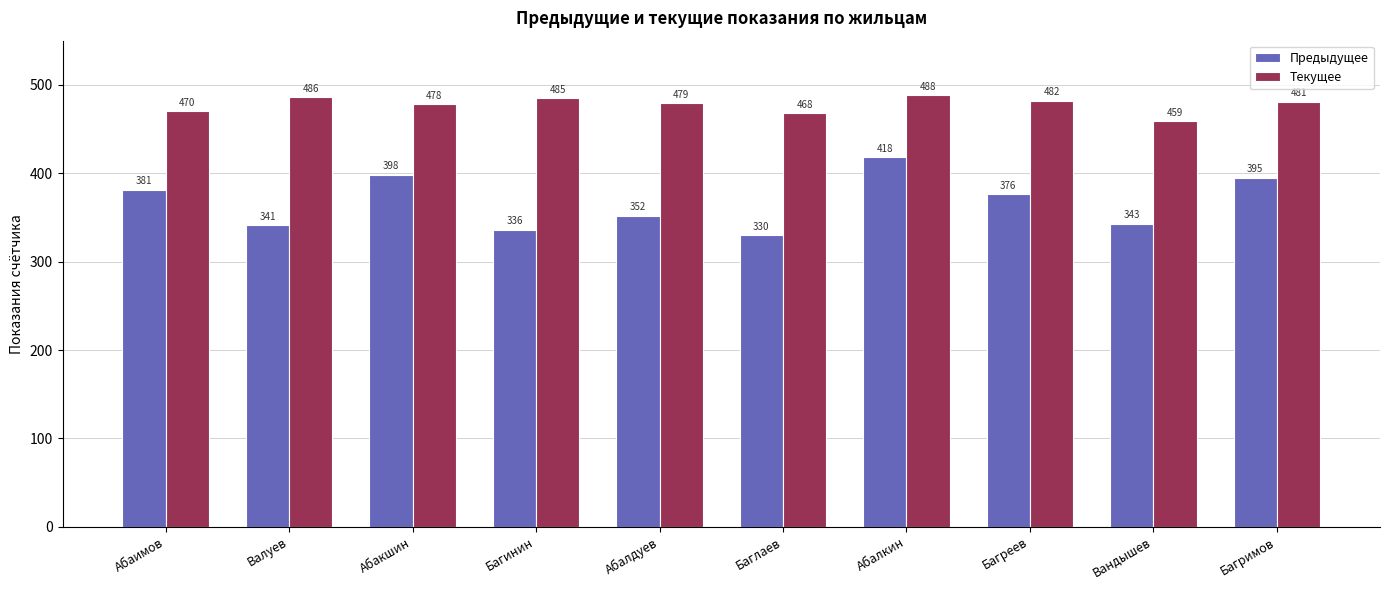

The value of Предыдущее at Абакшин is 398. True or false?

True